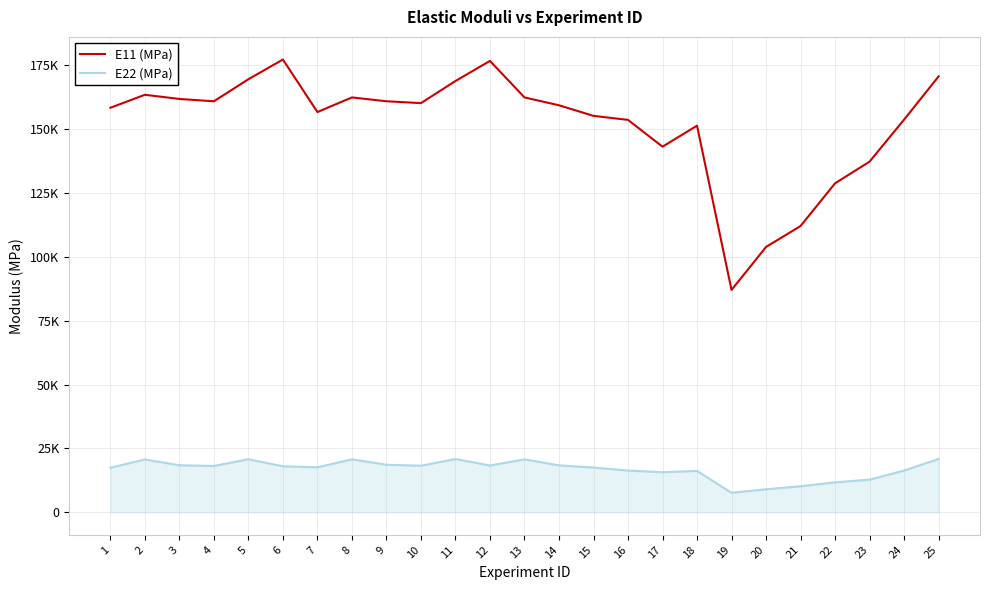

The value of E22 (MPa) at 12 is 12238.1. True or false?

False